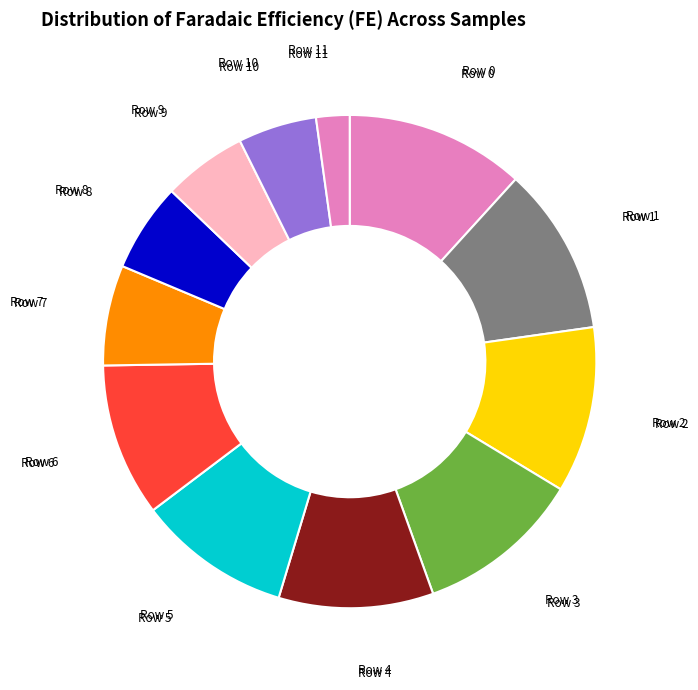

How many slices are in this pie chart?

12